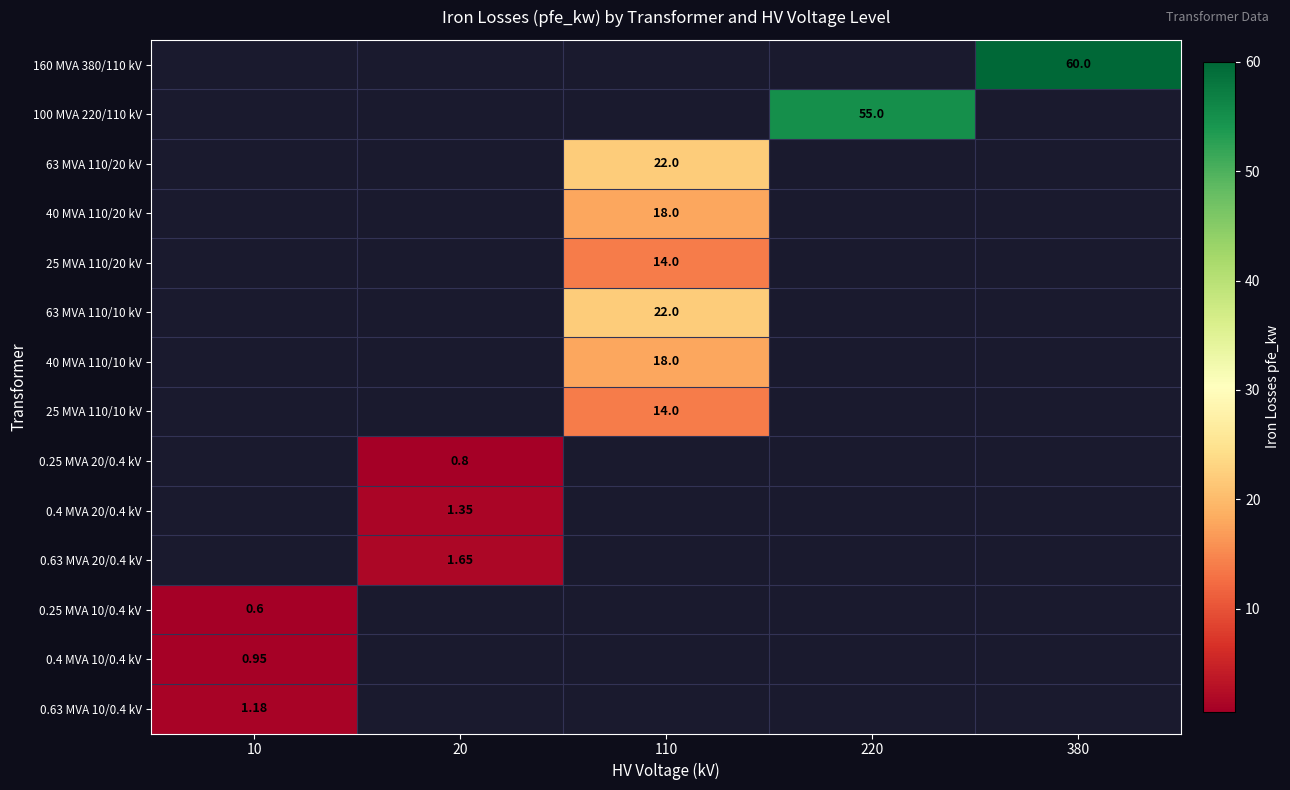

Between 380 and 110, which is larger?

380